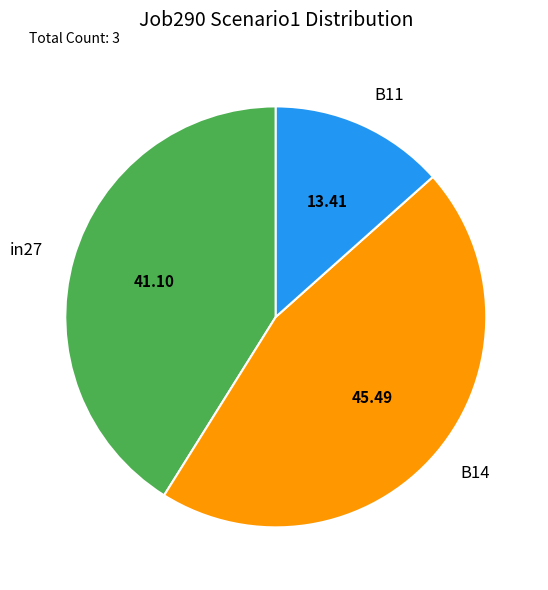

True or false: in27 accounts for 41% of the total.

True